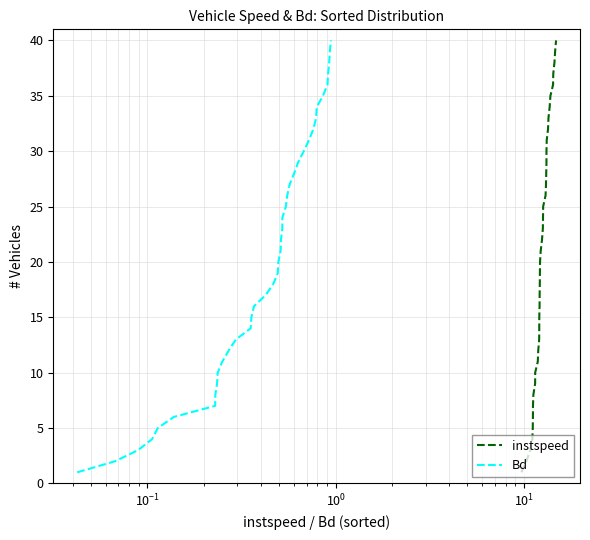

What is the maximum value for Bd?

40